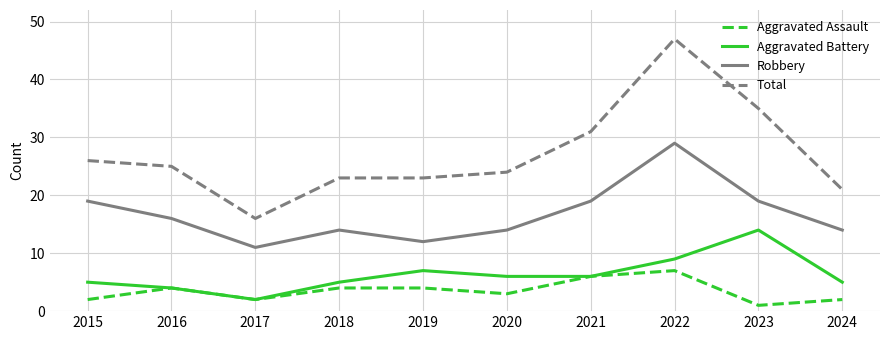

True or false: Aggravated Battery and Total cross at least once.

False